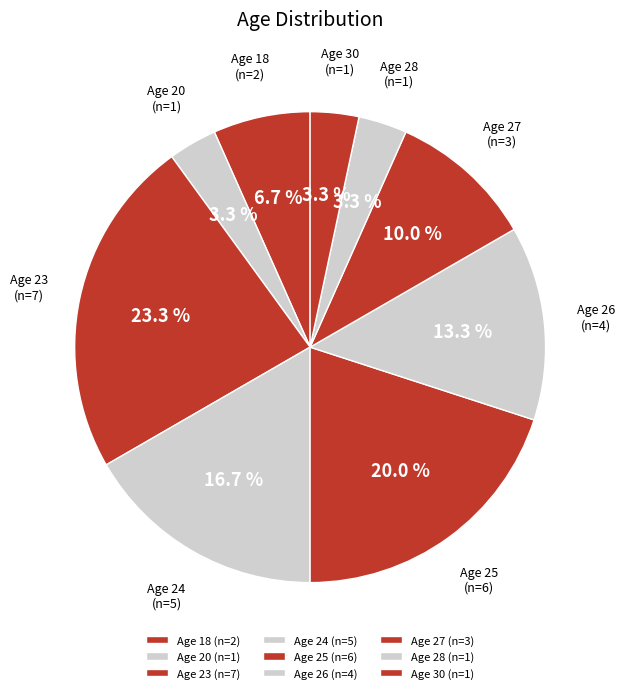

Approximately how many times larger is the value at Age 20 compared to Age 18?

0.5